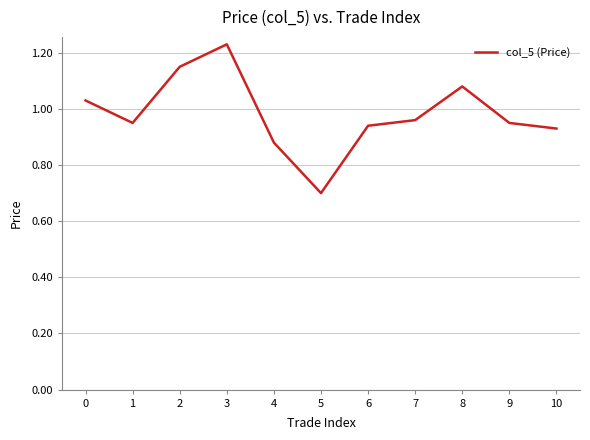

Which has a higher value, 10 or 8?

8